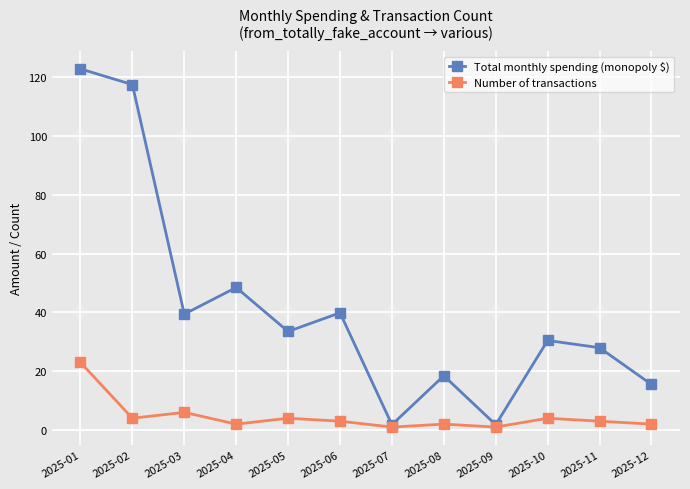

At which label is Total monthly spending (monopoly $) closest to 62?

2025-04